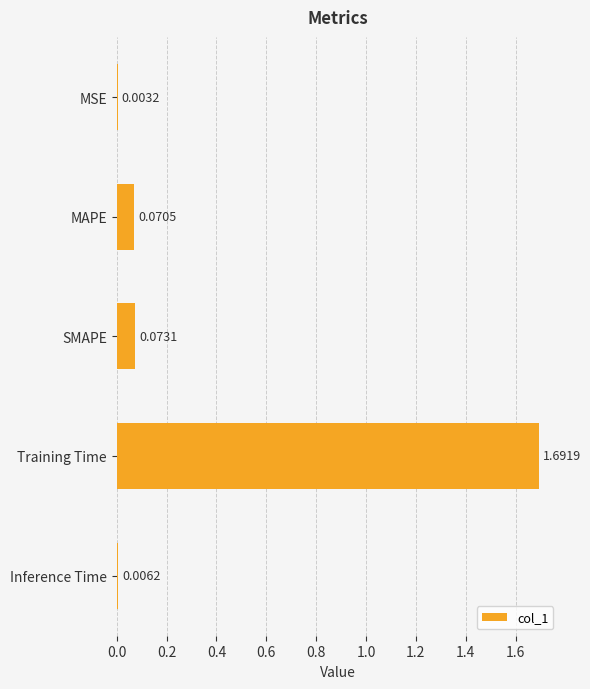

Does the chart contain stacked bars?

No